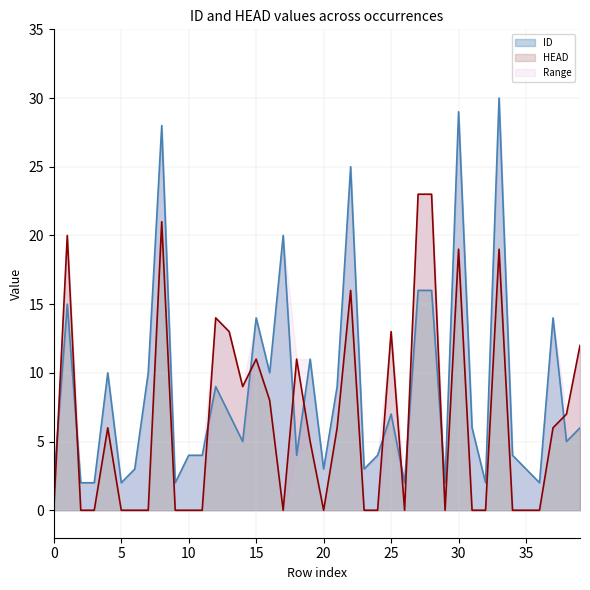

The HEAD series shows 19 at 30. True or false?

True